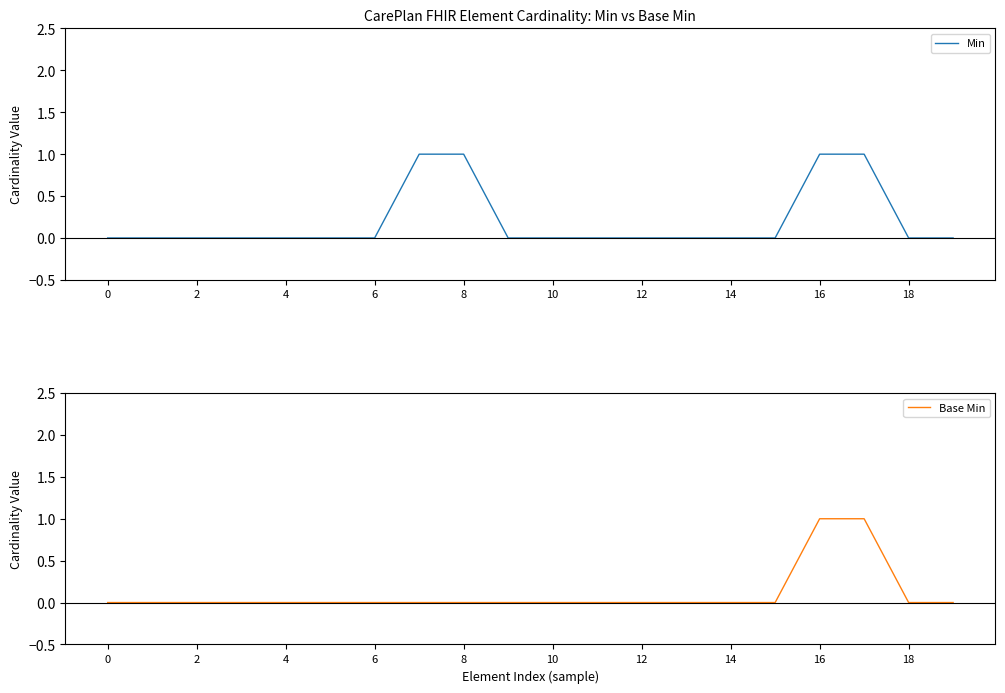

Reading left to right, transcribe all the data shown in this chart.

Min: 0	0	0	0	0	0	0	1	1	0	0	0	0	0	0	0	1	1	0	0
Base Min: 0	0	0	0	0	0	0	0	0	0	0	0	0	0	0	0	1	1	0	0